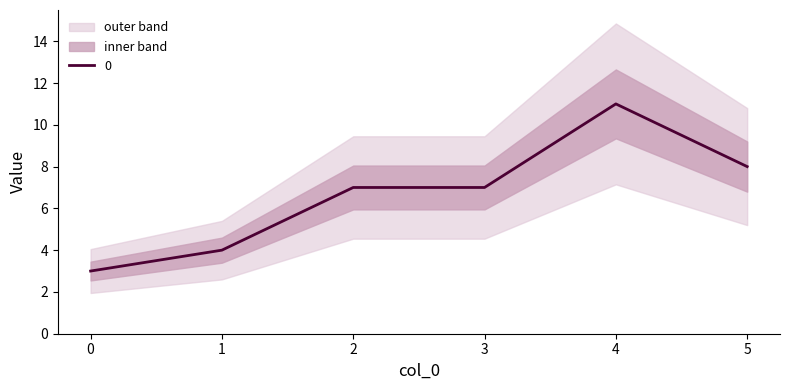

Where is the data nearest to the value 7?

2